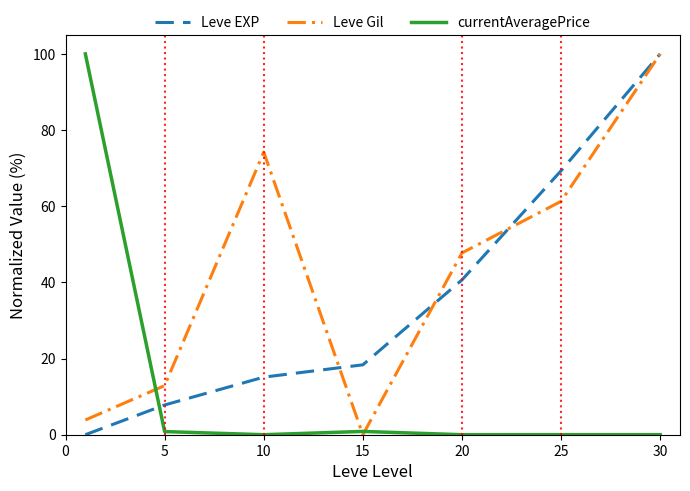

List the series in order of their overall mean, highest first.

Leve Gil, Leve EXP, currentAveragePrice